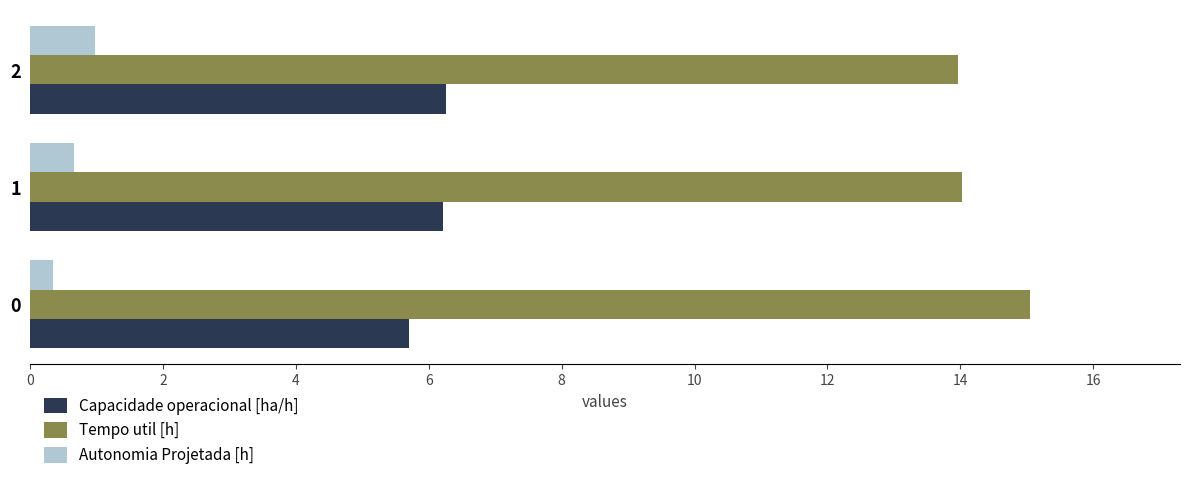

What is the minimum value for Tempo util [h]?

14.0